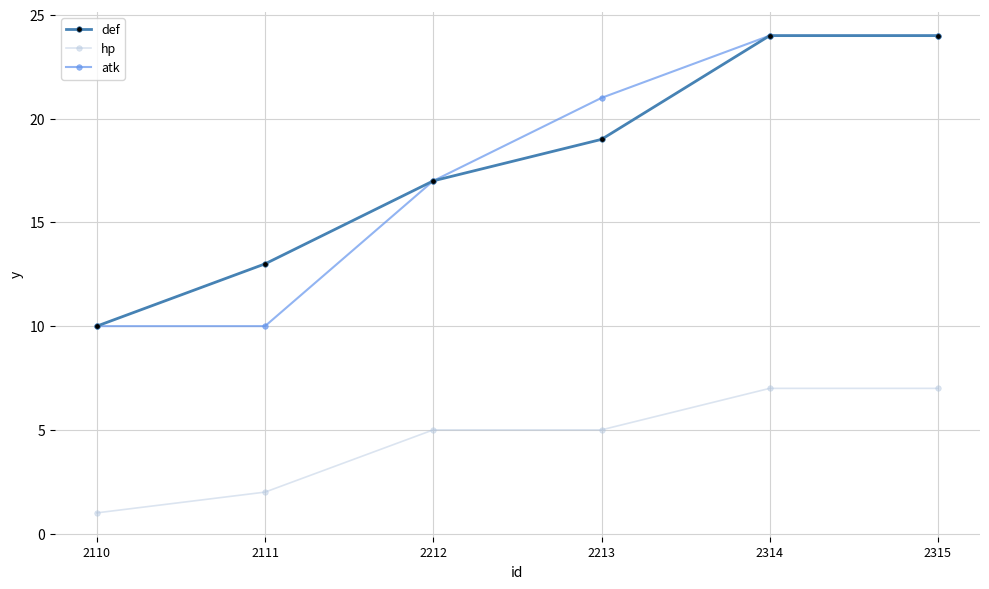

What is the value of the def point at the 5th from the left?

24